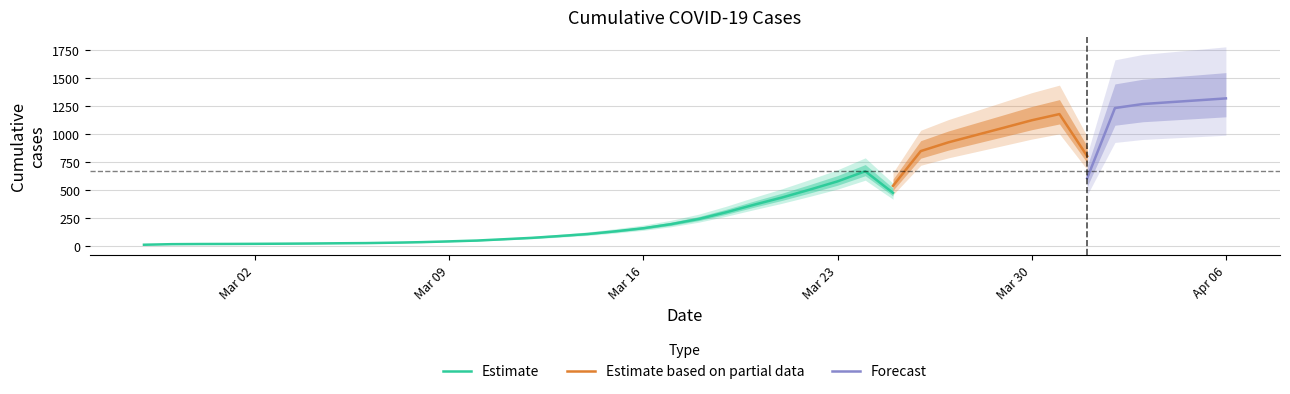

What is the difference between the values at 2020-03-06 and 2020-03-19?

272